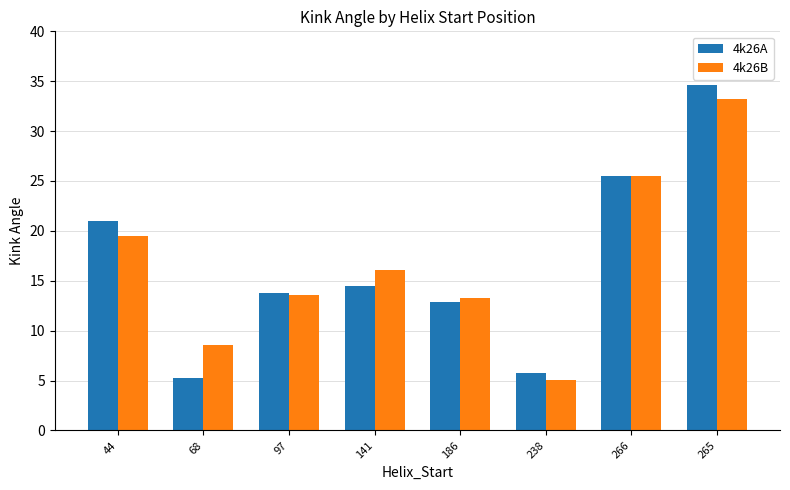

Reading right to left, what are all the values shown in this chart?

4k26A: 34.6	25.5	5.8	12.8	14.5	13.8	5.2	21.0
4k26B: 33.3	25.5	5.0	13.3	16.1	13.6	8.6	19.5